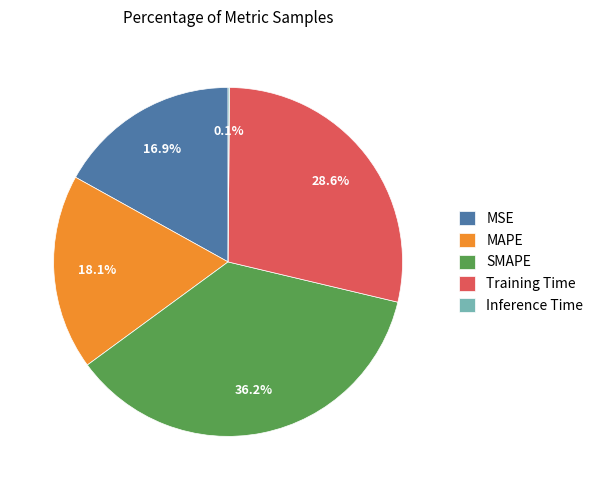

The SMAPE slice represents 23% of the pie. True or false?

False